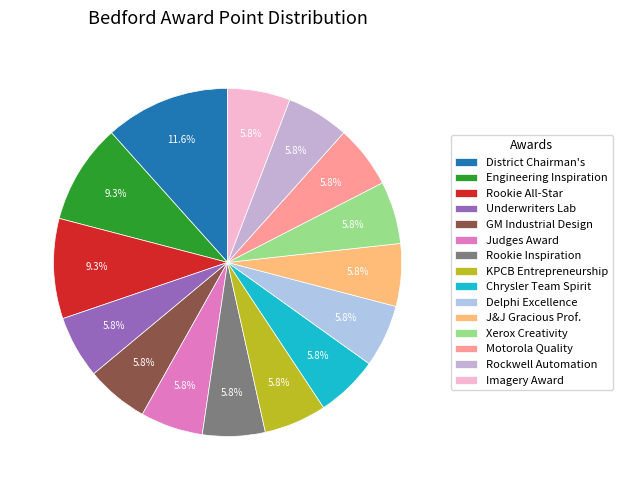

How many segments does this pie chart have?

15